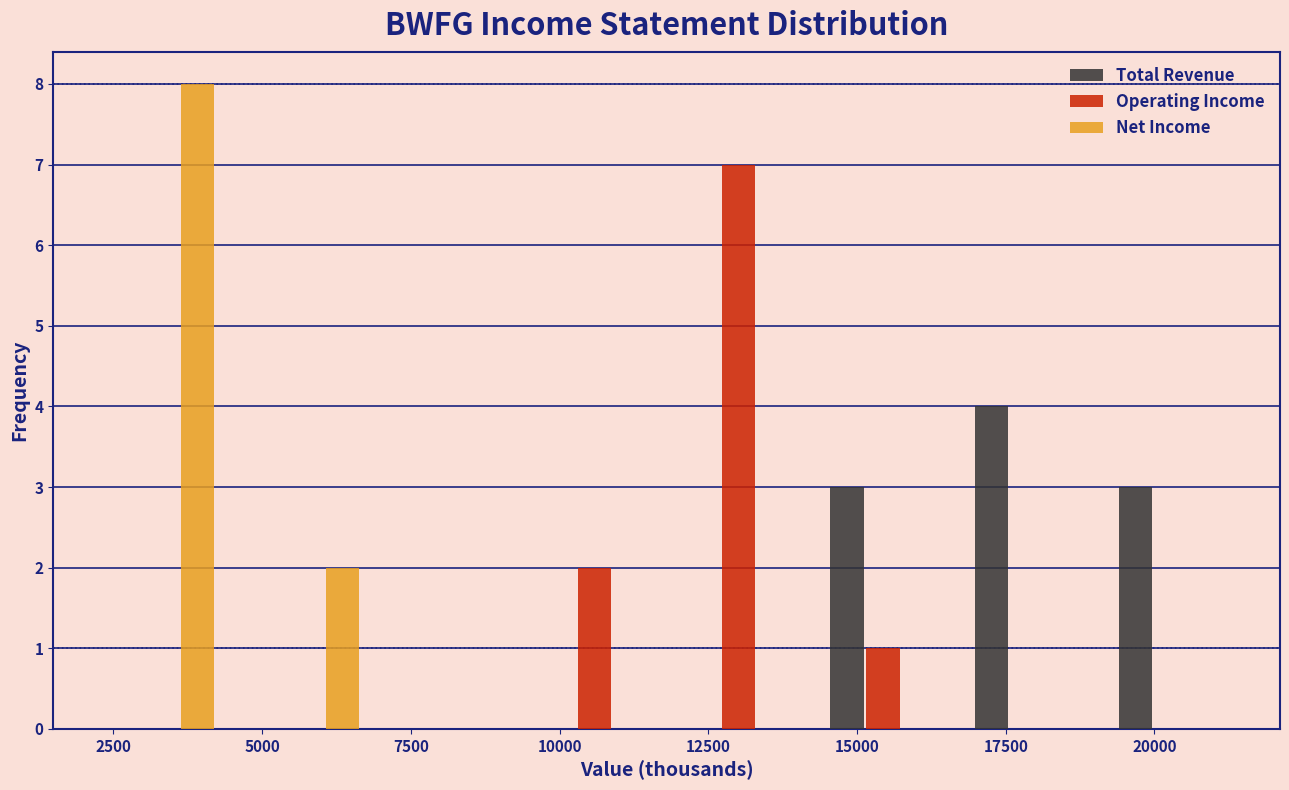

What is the height of the Net Income bar covering 4500 to 7000 on the x-axis? Neither the bar edges nor the heights are printed on the chart, so give them approximately, as read against the axes.

2